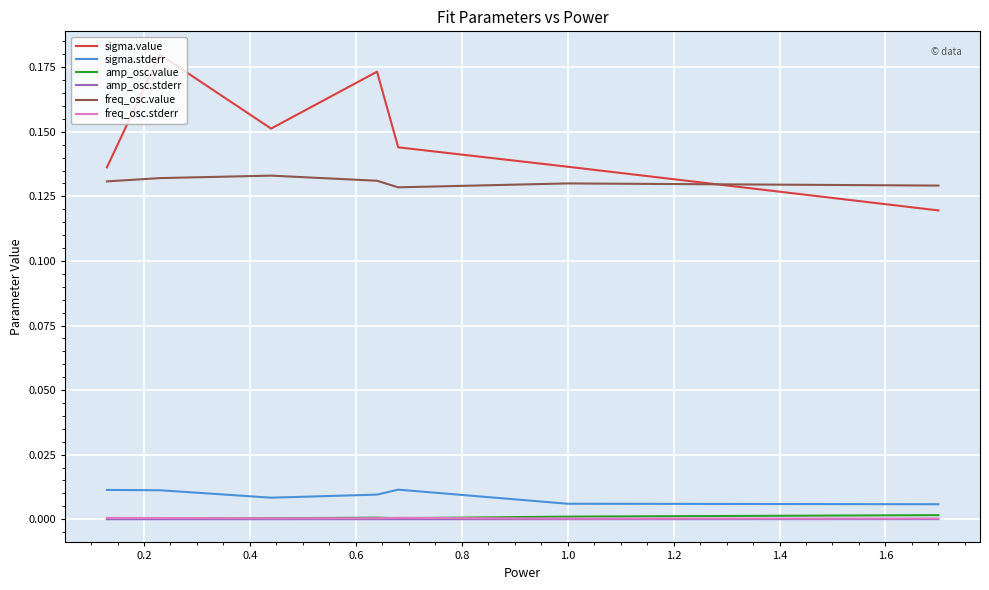

Which series has the largest total across all categories?

sigma.value